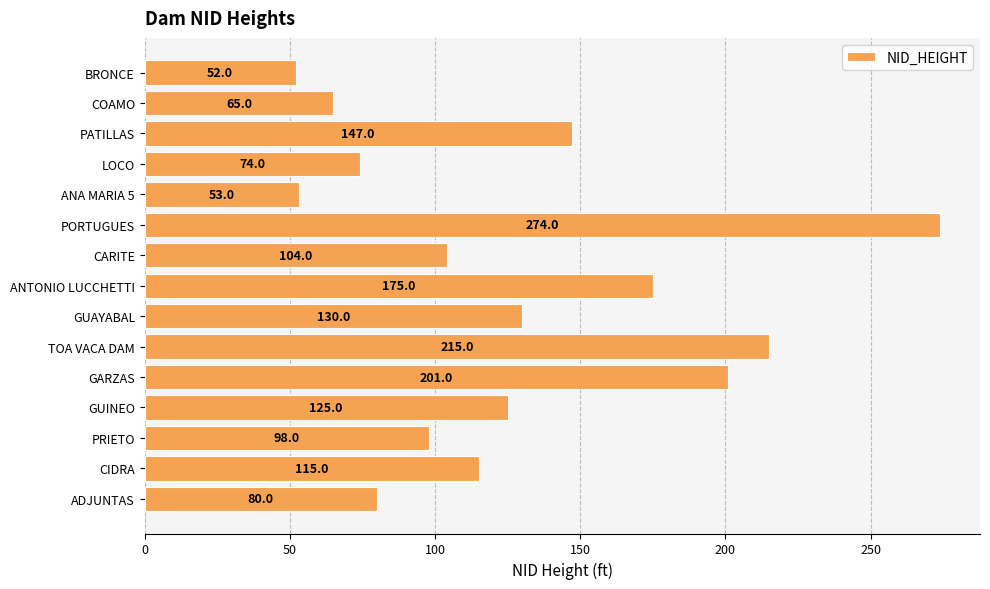

How many data points are less than 115?

7